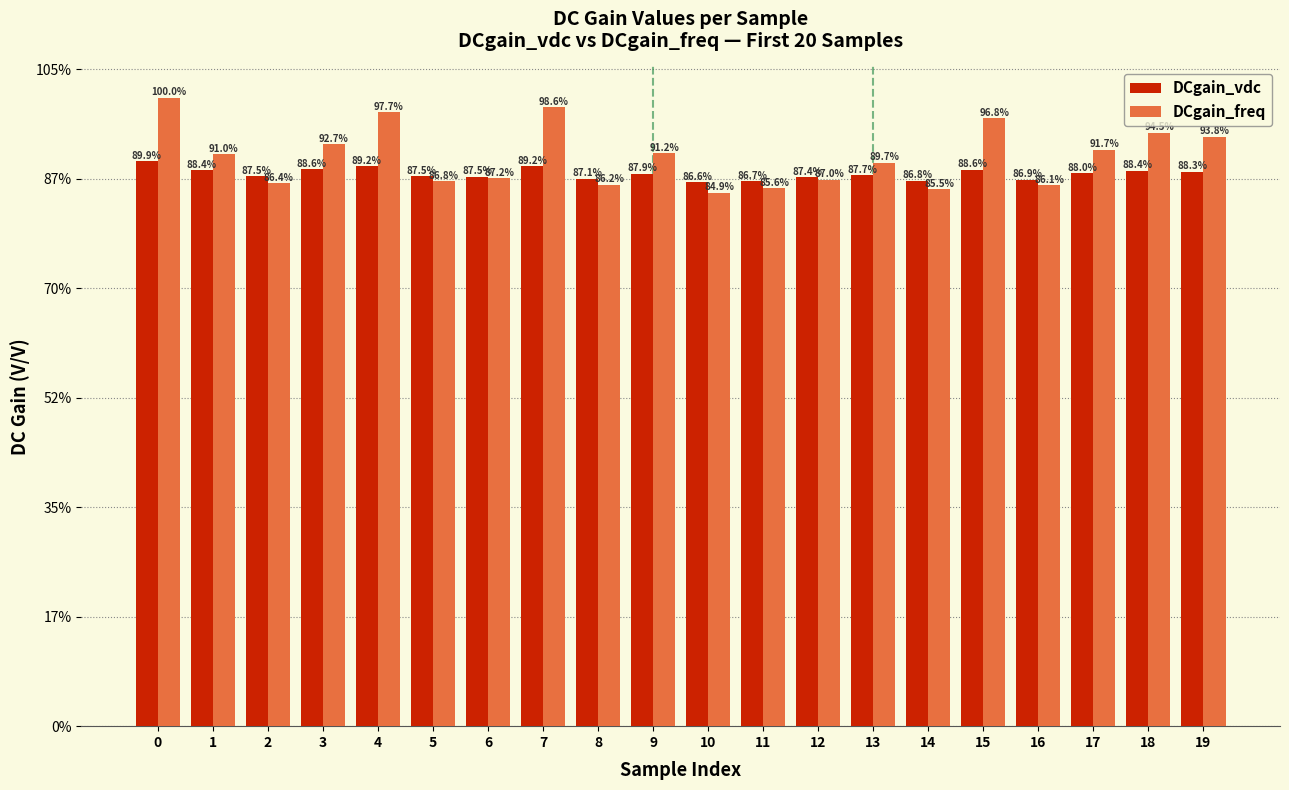

What are all the series names shown in the legend?

DCgain_vdc, DCgain_freq